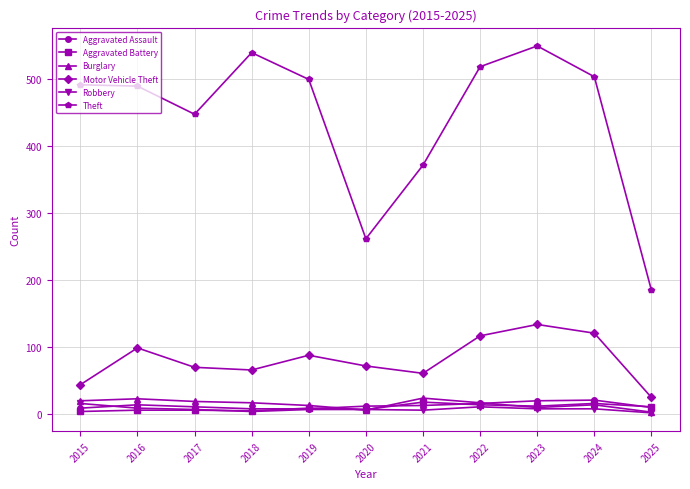

At which category does Motor Vehicle Theft reach its first local peak?

2016